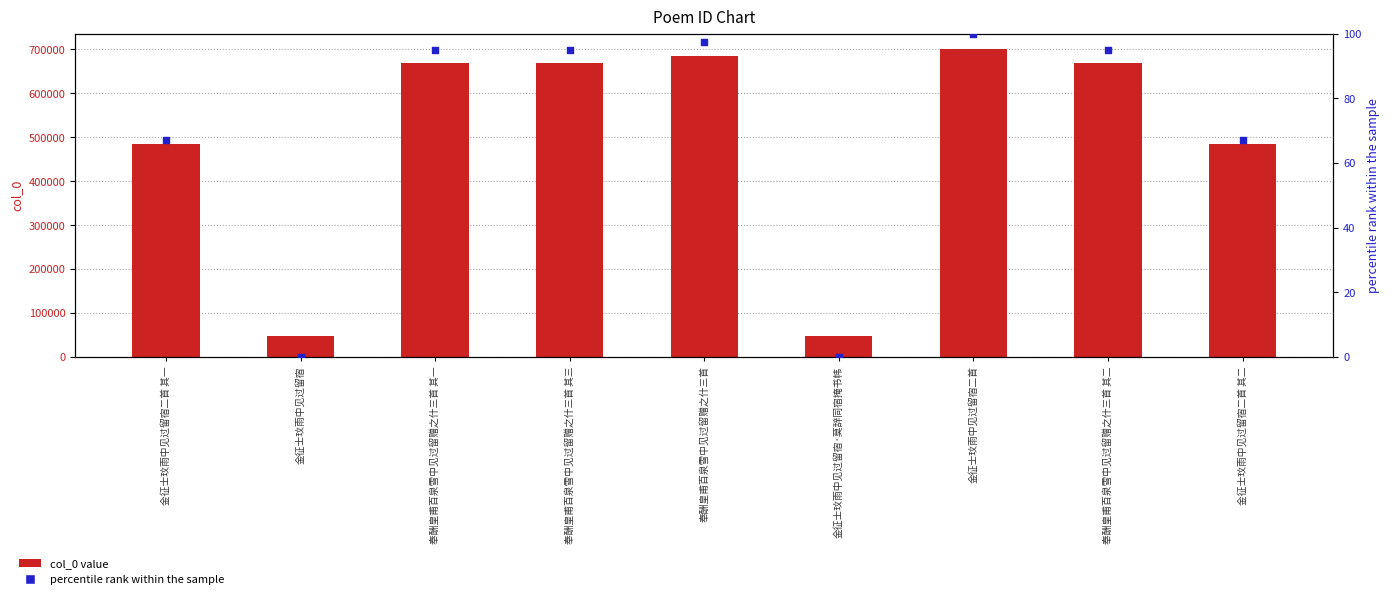

Which series has the widest spread of Y values?

col_0 value